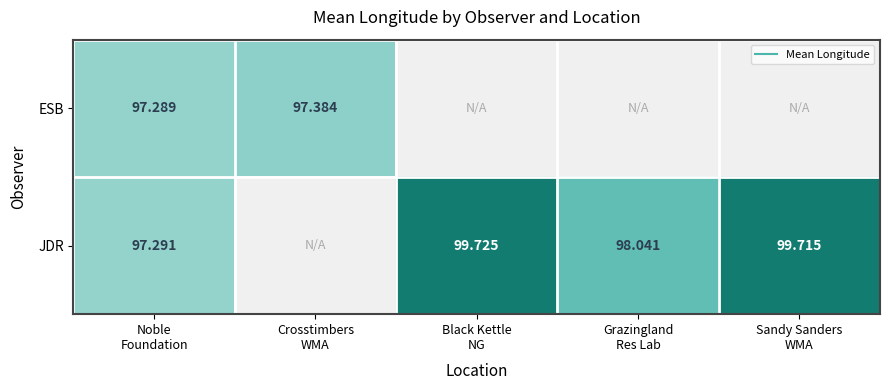

How many data points does each series have?

5